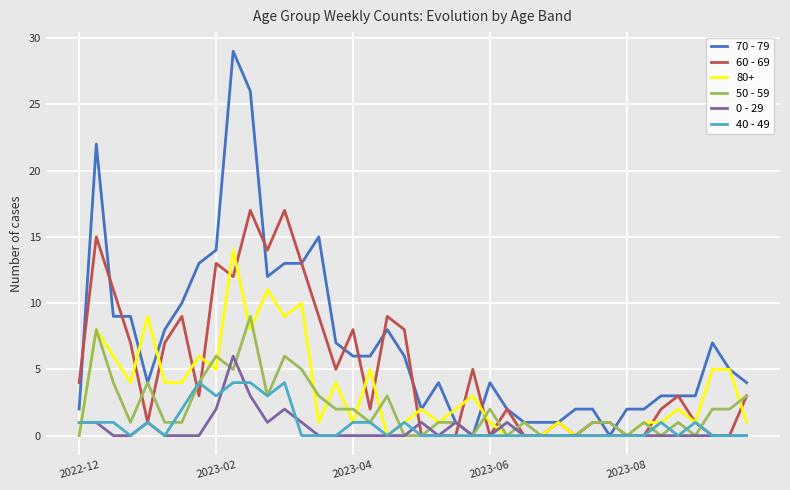

Which series has the largest total across all categories?

70 - 79